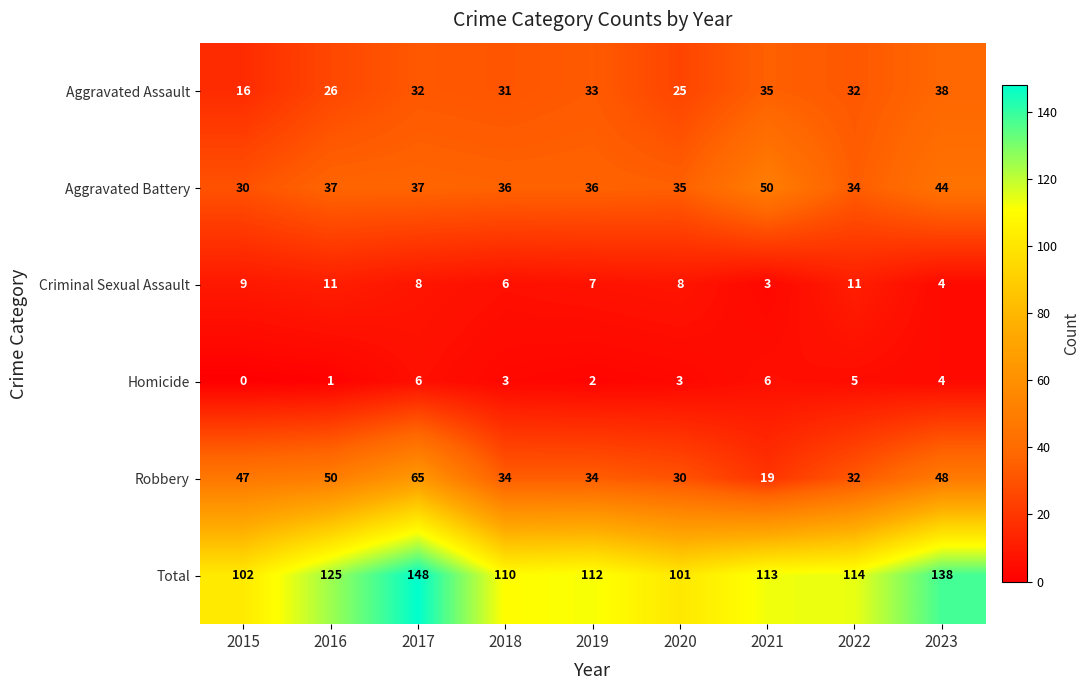

At which category does the chart reach its peak across all series?

2017